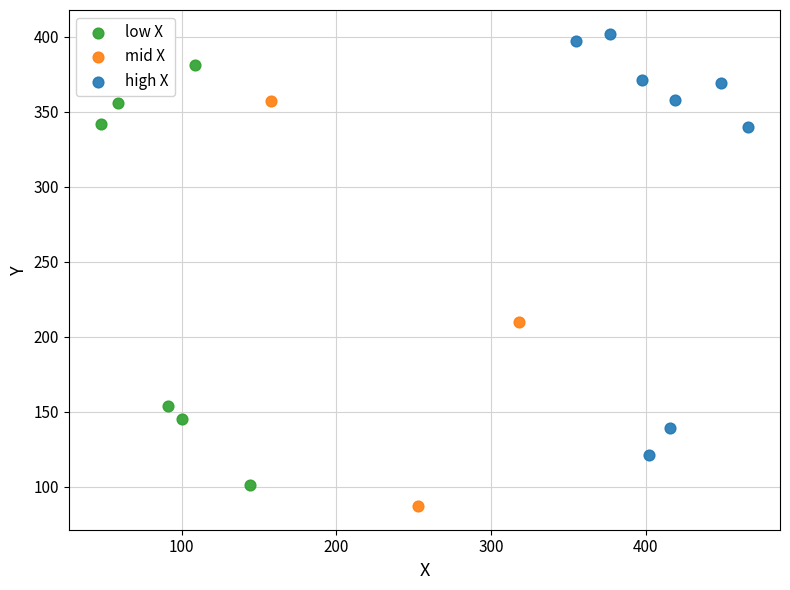

Which series reaches the minimum Y coordinate?

mid X